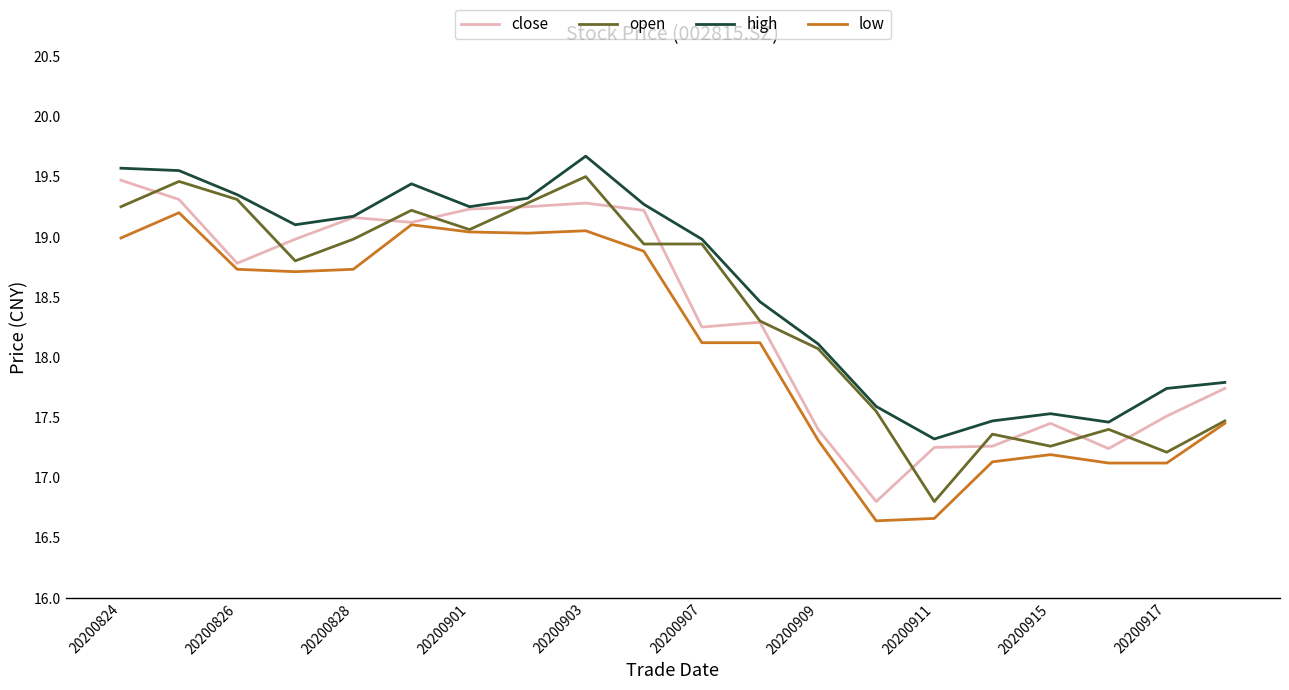

What is the minimum value shown in the chart?

16.6